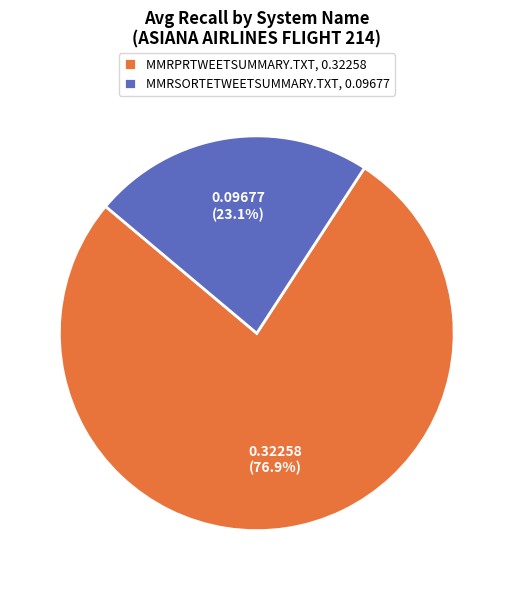

What is the smallest slice in the pie chart?

MMRSORTETWEETSUMMARY.TXT